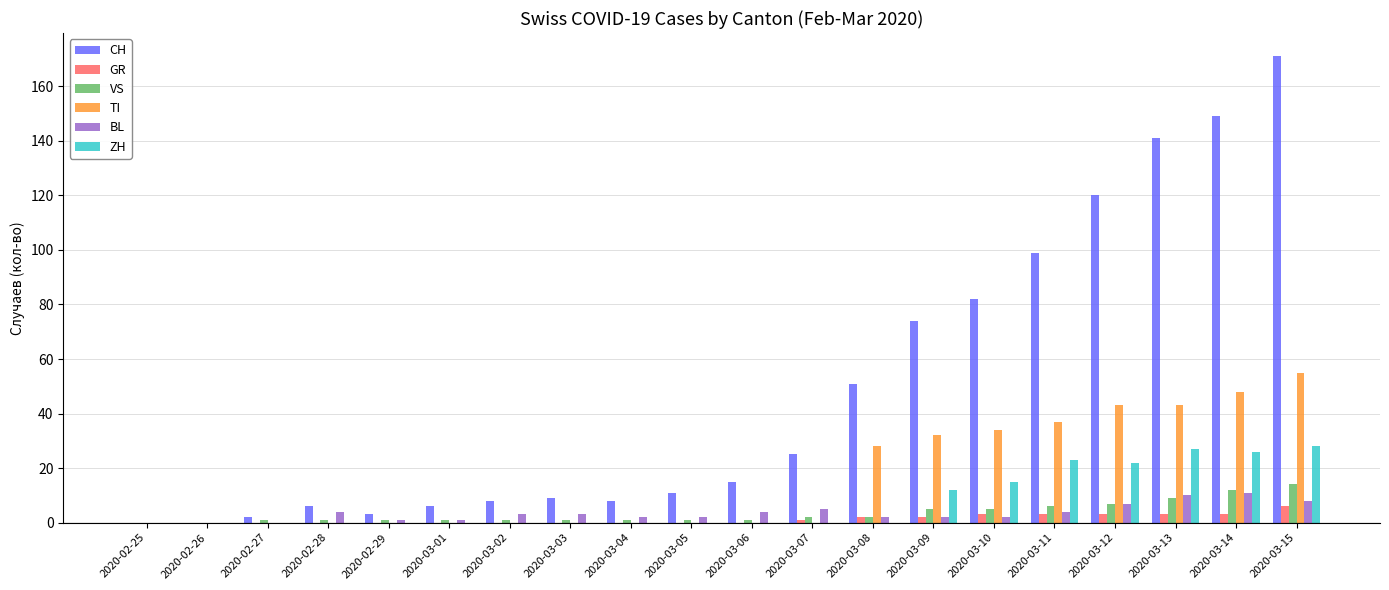

Reading left to right, extract all data points from this chart.

CH: 0	0	2	6	3	6	8	9	8	11	15	25	51	74	82	99	120	141	149	171
GR: 0	0	0	0	0	0	0	0	0	0	0	1	2	2	3	3	3	3	3	6
VS: 0	0	1	1	1	1	1	1	1	1	1	2	2	5	5	6	7	9	12	14
TI: 0	0	0	0	0	0	0	0	0	0	0	0	28	32	34	37	43	43	48	55
BL: 0	0	0	4	1	1	3	3	2	2	4	5	2	2	2	4	7	10	11	8
ZH: 0	0	0	0	0	0	0	0	0	0	0	0	0	12	15	23	22	27	26	28